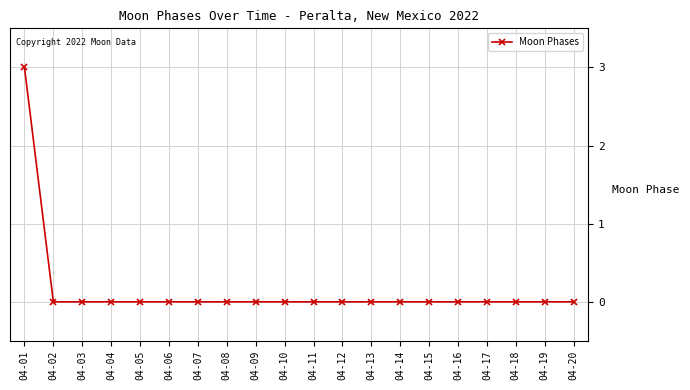

What is the value of the 1st point from the left?

3